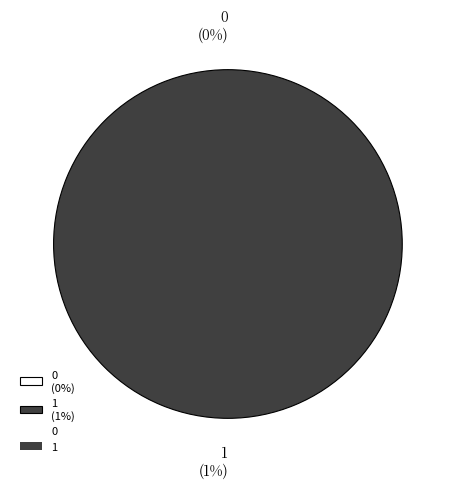

What percentage is NOT represented by 0?

100.0%